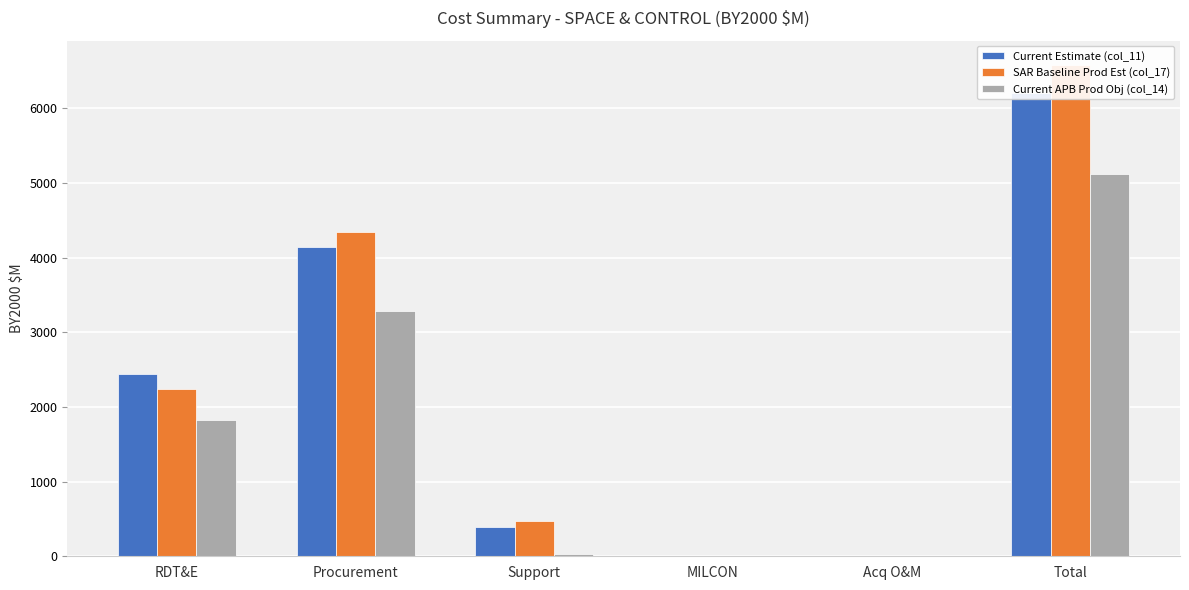

The SAR Baseline Prod Est (col_17) series shows 2240.4 at RDT&E. True or false?

True